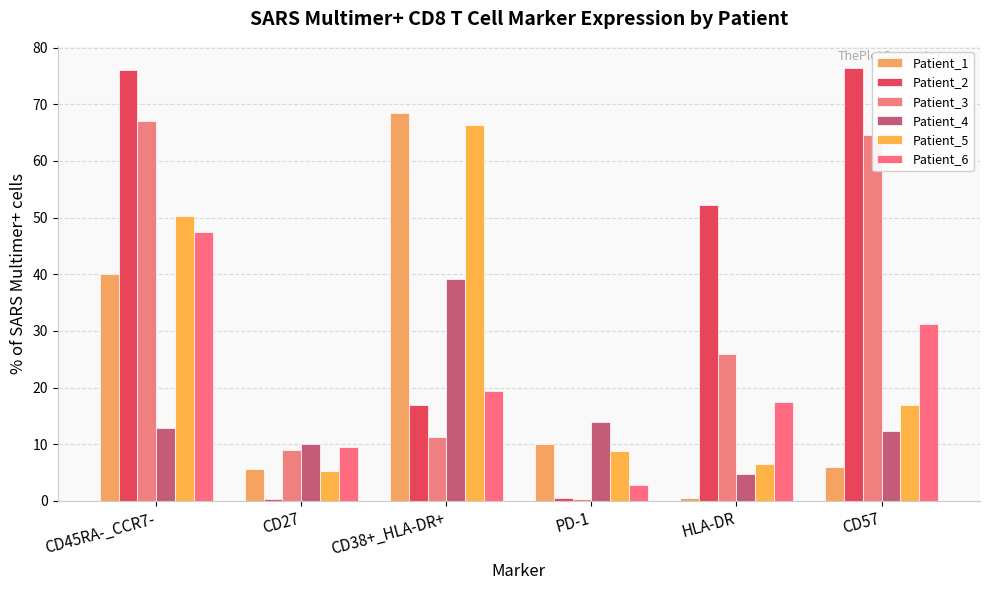

Which series has the largest range (max minus min)?

Patient_2